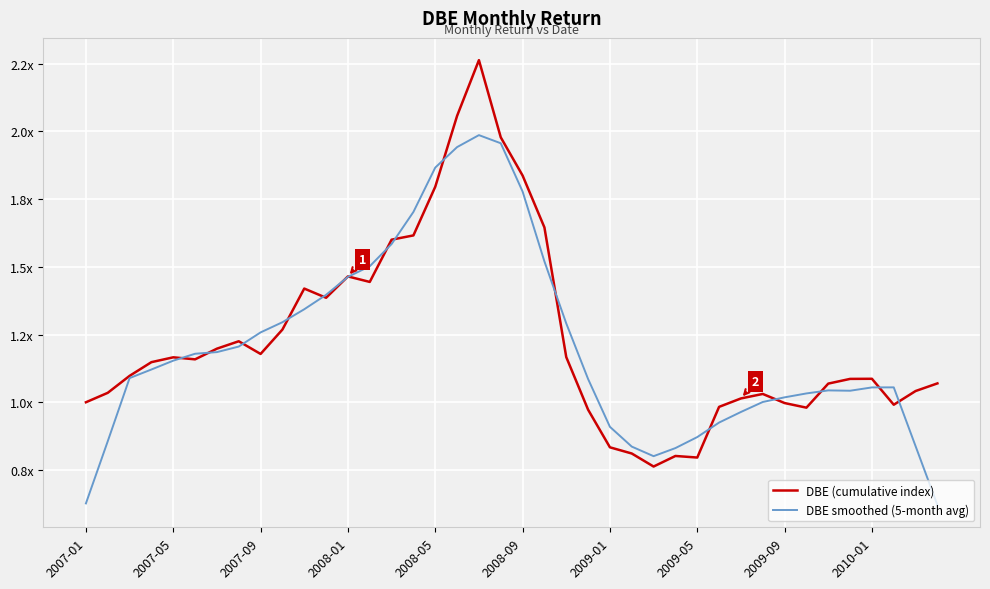

Which series has the widest spread of values?

DBE (cumulative index)